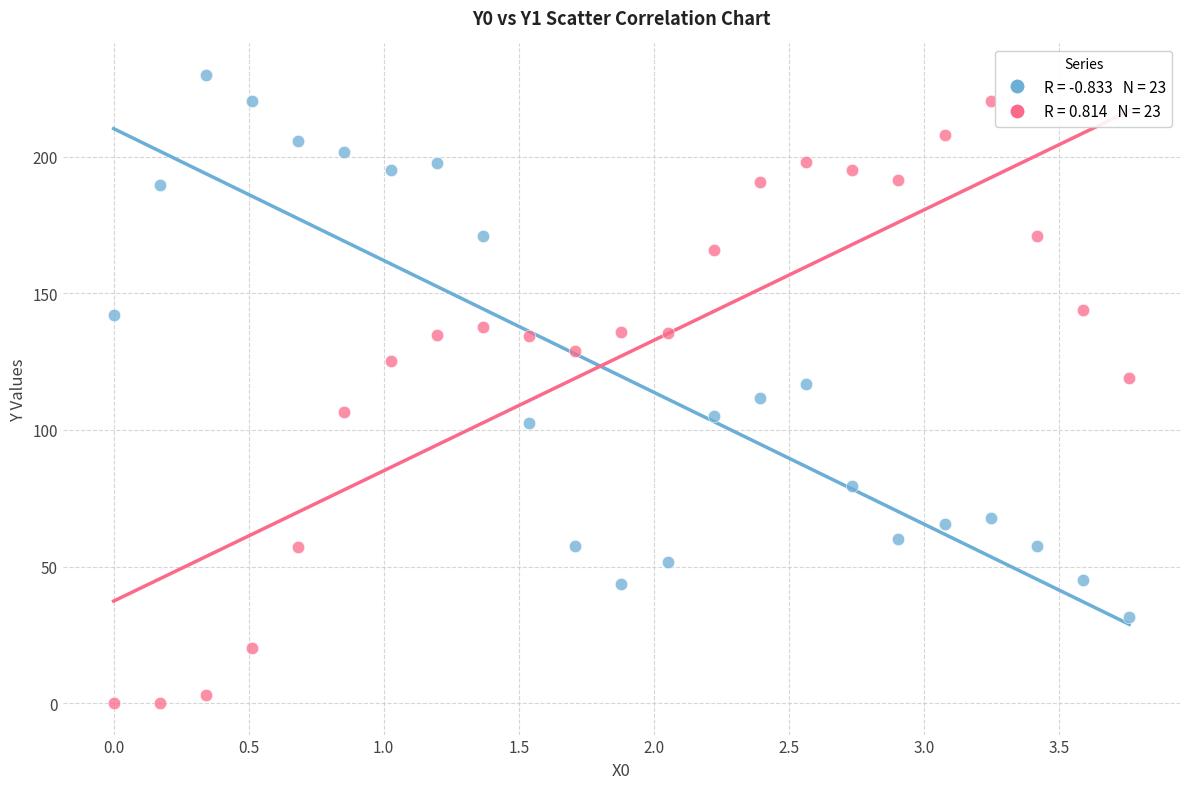

Across all data points, what is the range of X values (max minus min)?

3.8